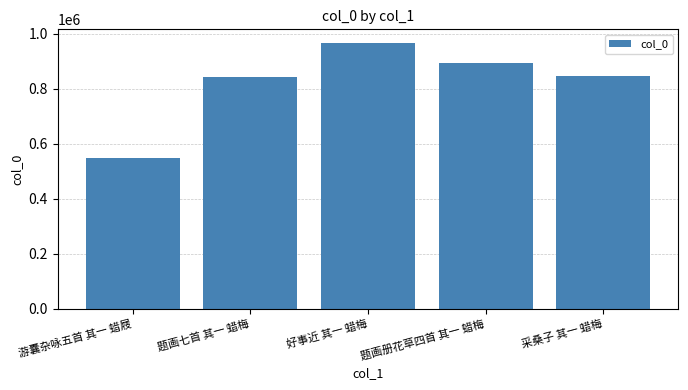

How many bars are there in total?

5